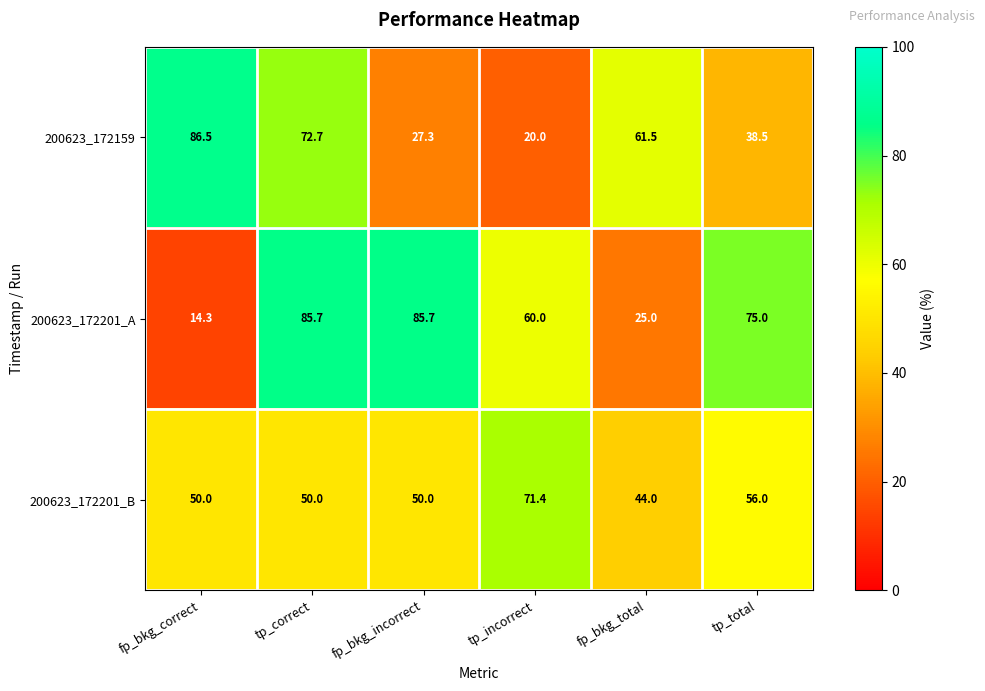

Which series has the largest range (max minus min)?

200623_172201_A